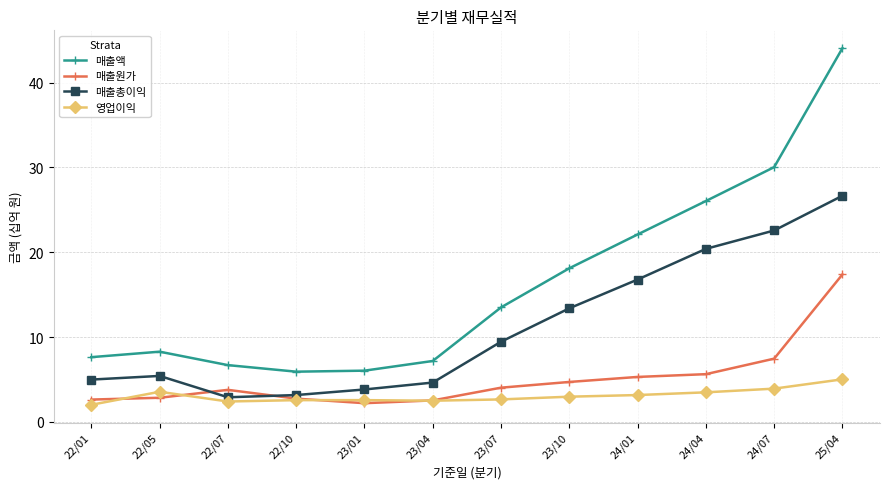

True or false: 매출액 and 영업이익 intersect in this chart.

False